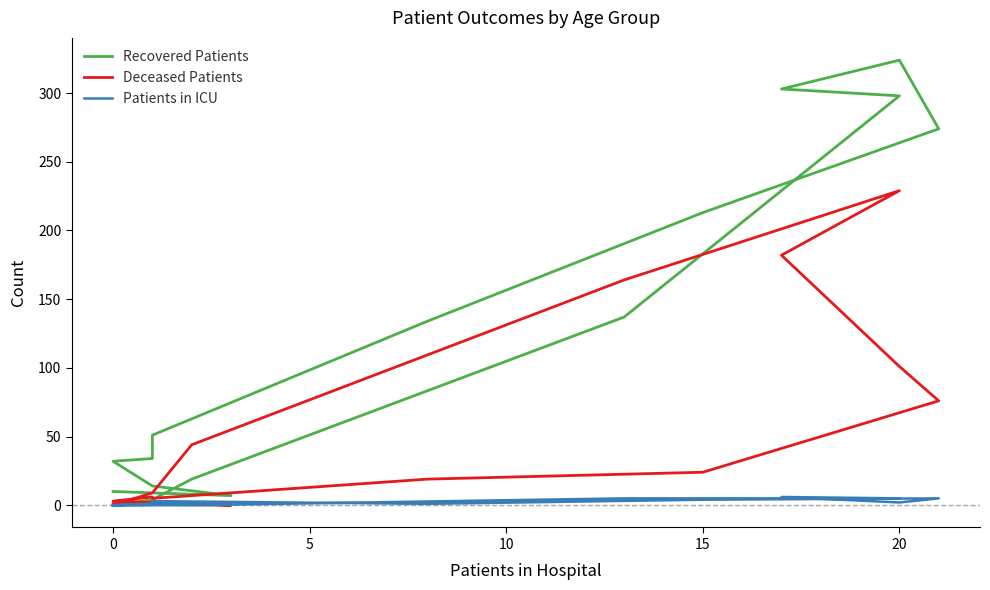

Does the chart display data point markers on the line(s)?

No